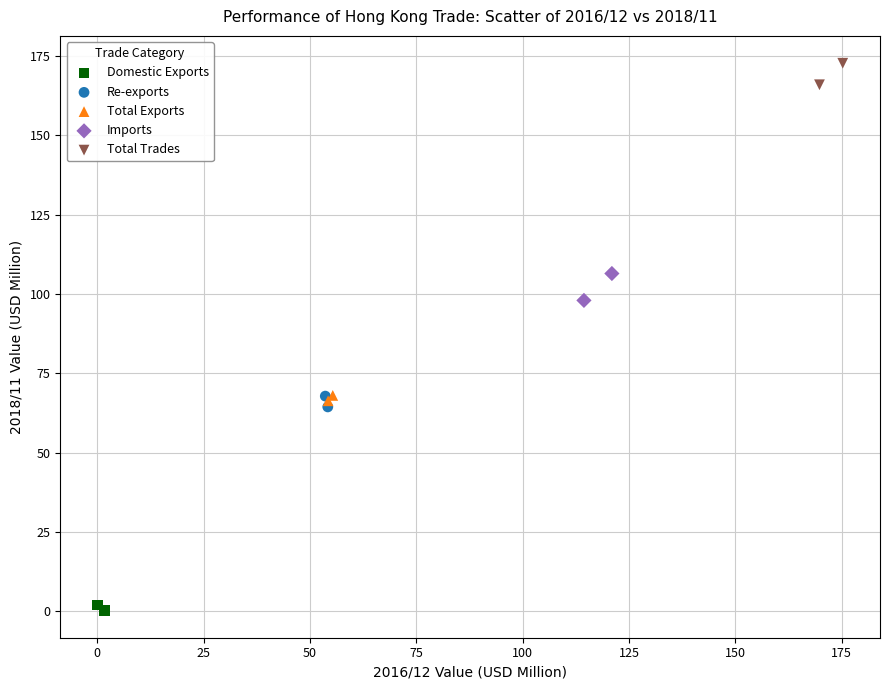

Which series reaches the maximum Y coordinate?

Total Trades